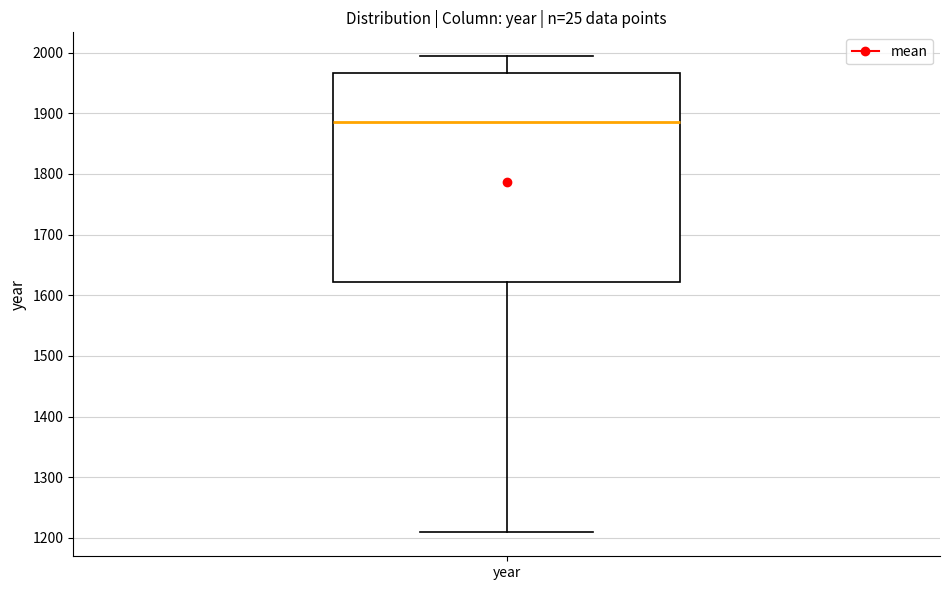

Where does the lower whisker of the box for year end on the y-axis? The values are not printed on the chart, so give them approximately, as read against the axis.

1210